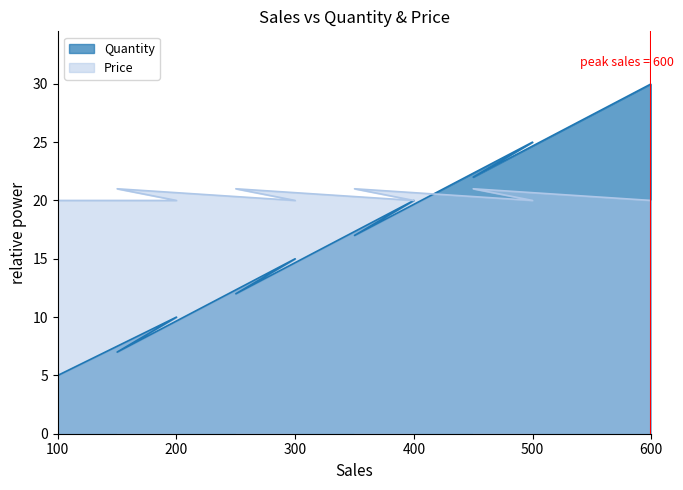

Where is the first local maximum for Quantity?

200